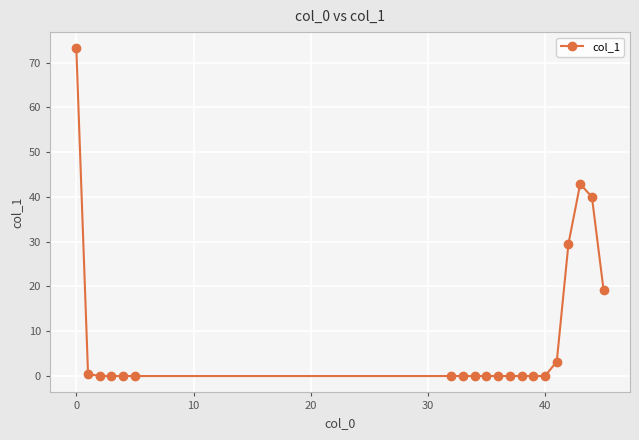

How many lines are shown in the chart?

1